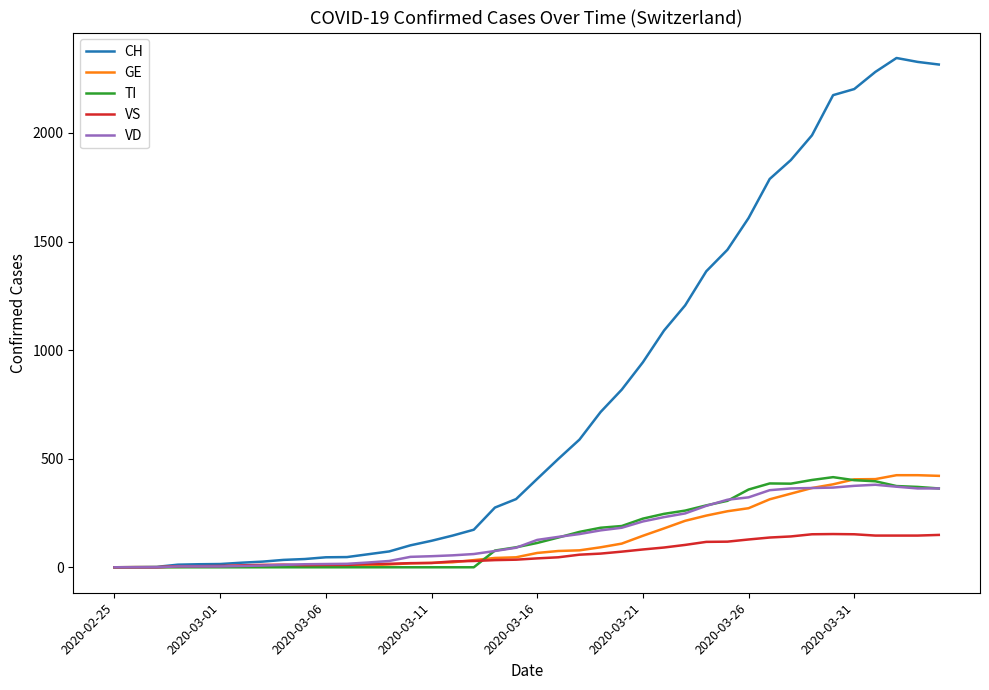

Which series has the largest range (max minus min)?

CH